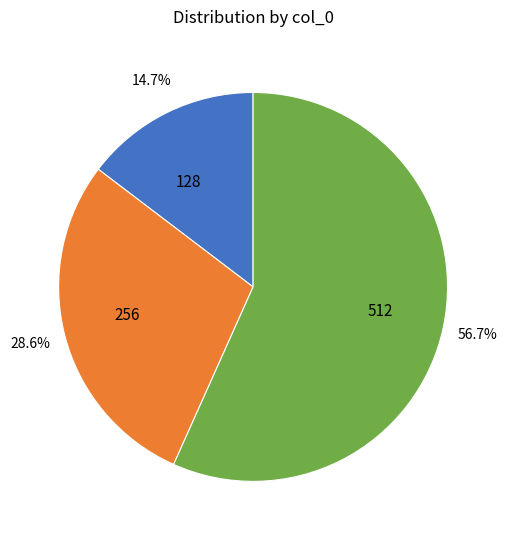

How much of the chart is everything except 256?

71.4%